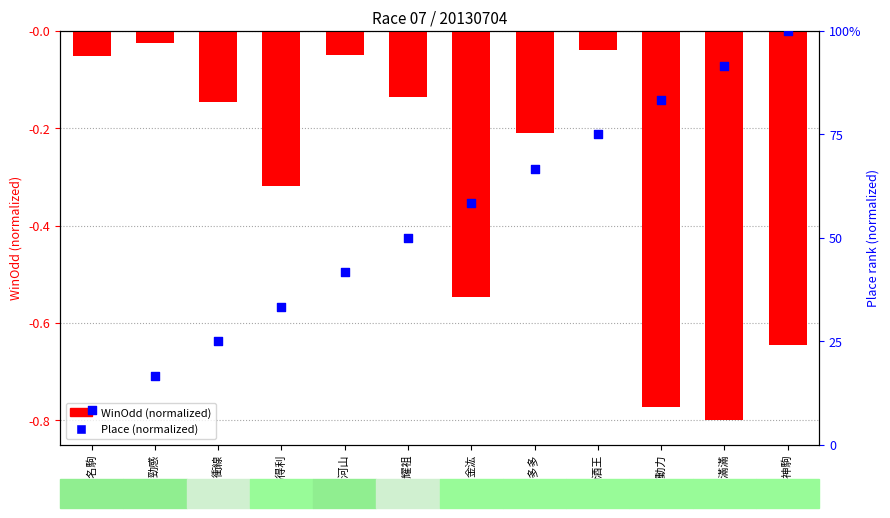

What is the total value across all series at 包裝動力?

0.1